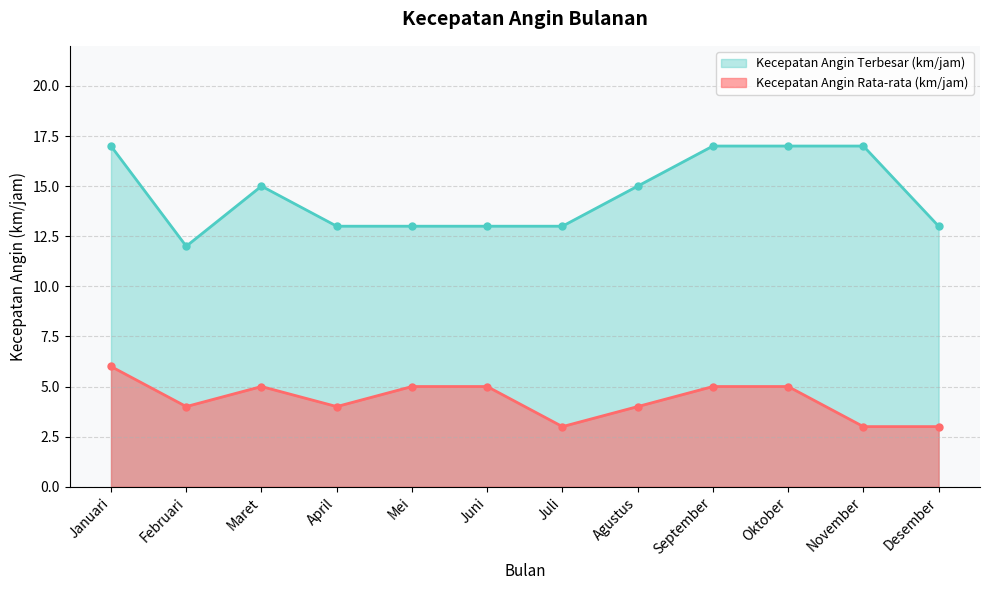

What is the lowest value of the Kecepatan Angin Terbesar (km/jam) series?

12